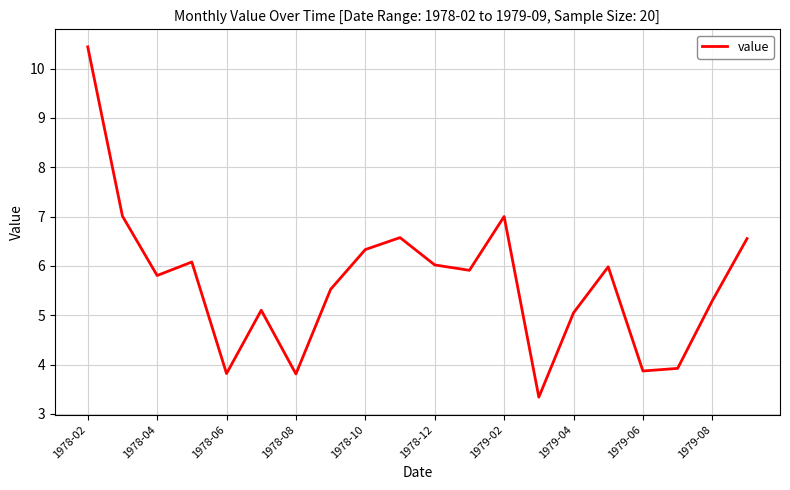

What is the difference between the maximum and minimum values?

7.1